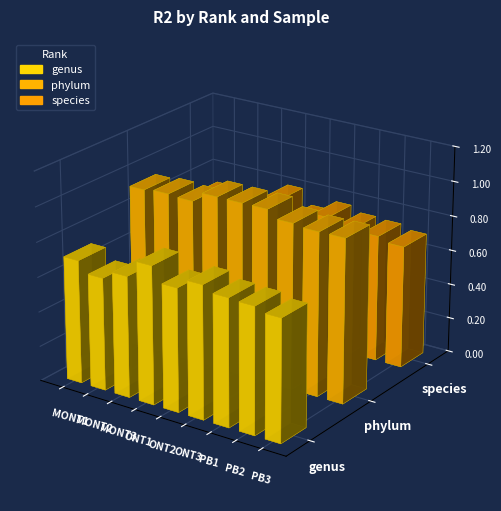

The value of species at ONT1 is 1.2. True or false?

False